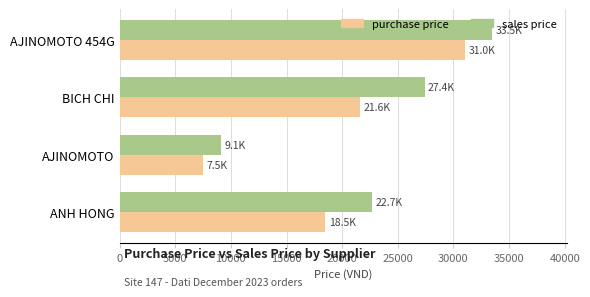

What are all the series names shown in the legend?

purchase price, sales price